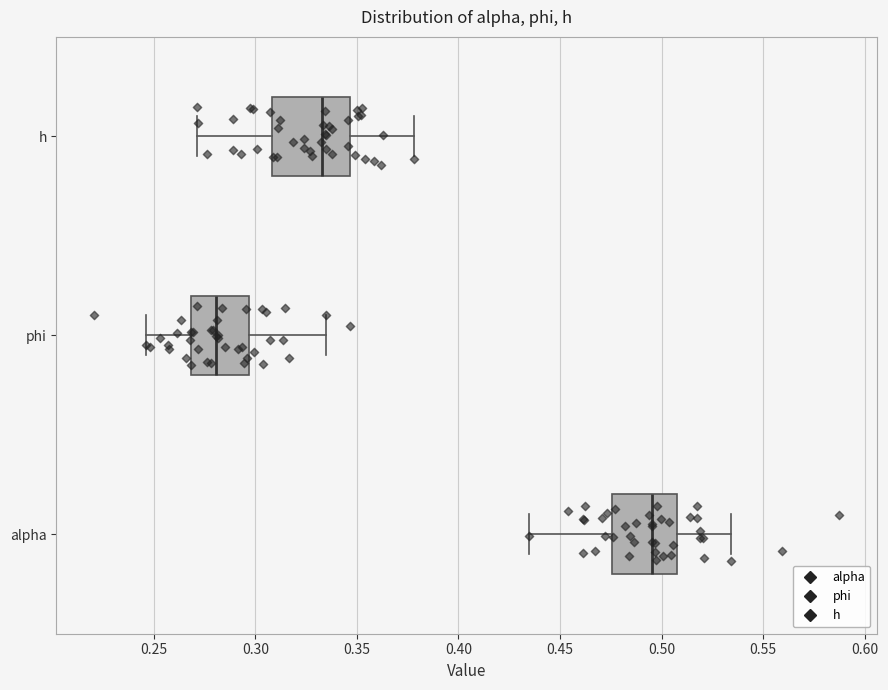

Where is the right edge of the box for phi on the x-axis? The values are not printed on the chart, so give them approximately, as read against the axis.

0.295